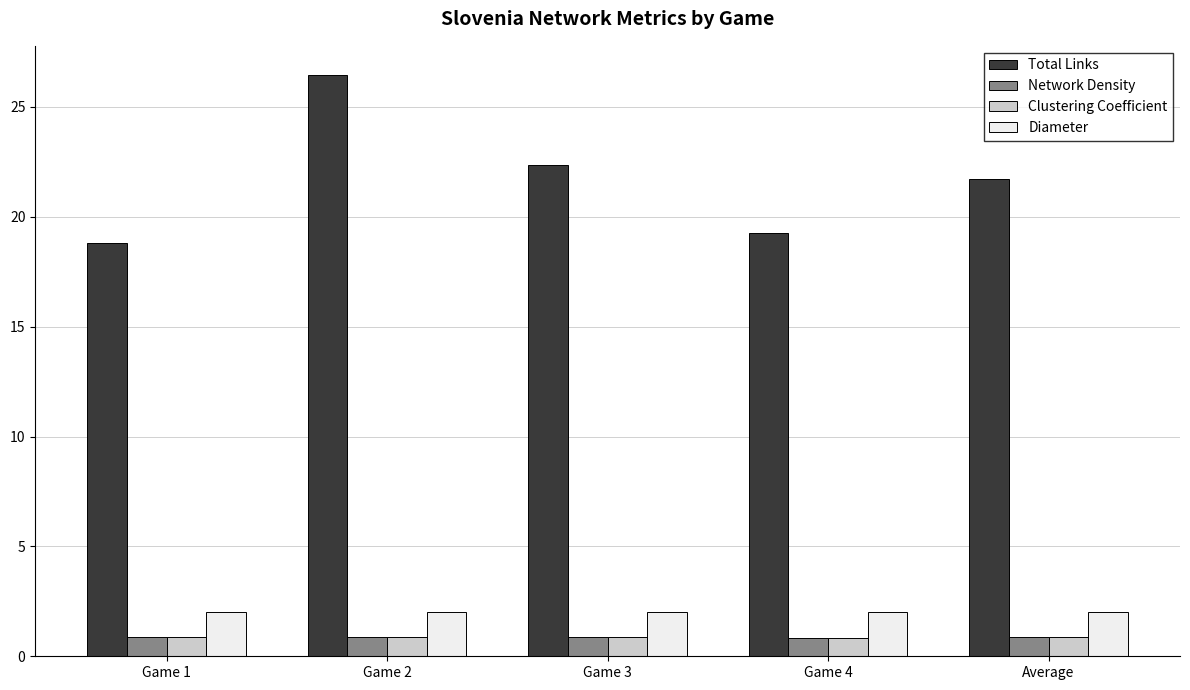

At how many categories does at least one series exceed 16?

5